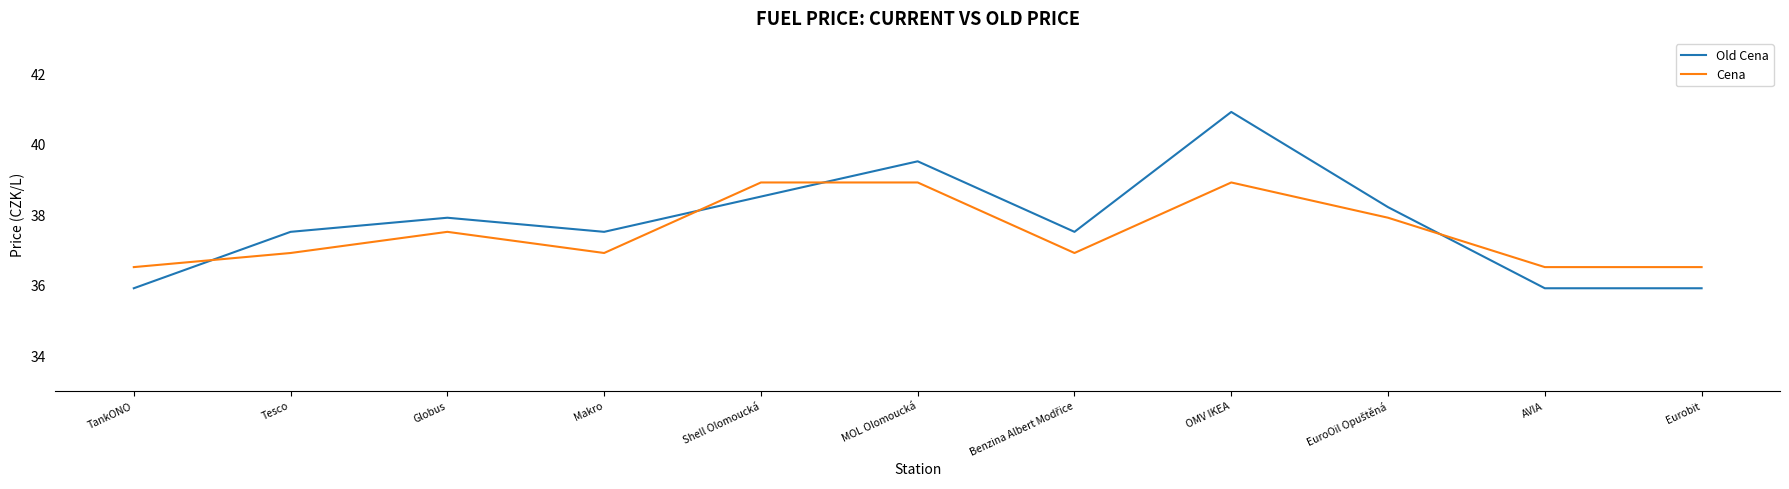

At which category does Cena reach its first local peak?

Globus